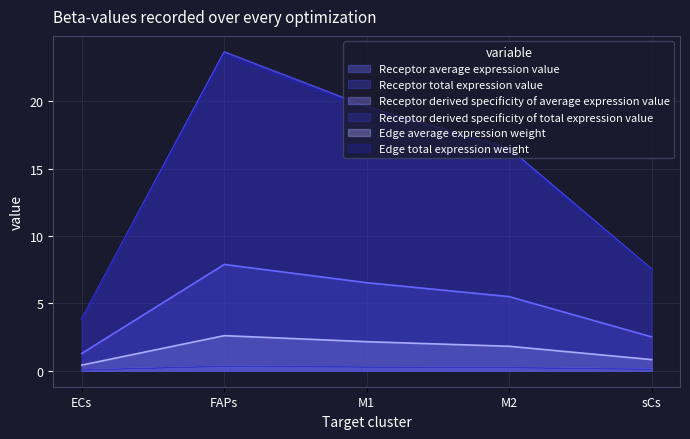

How many interior local peaks does the Edge average expression weight series have?

1